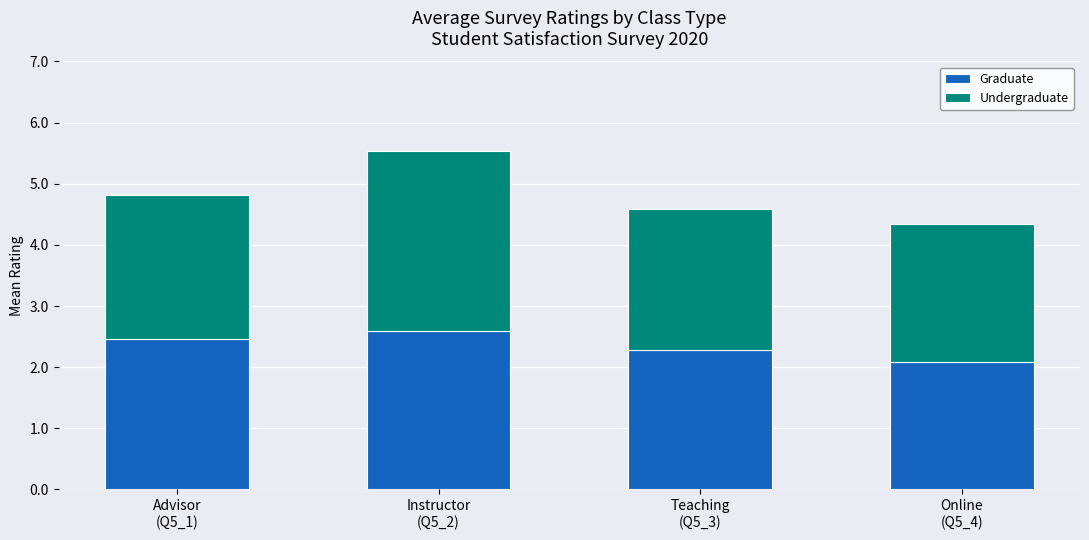

What is the average value of the Graduate series?

2.3